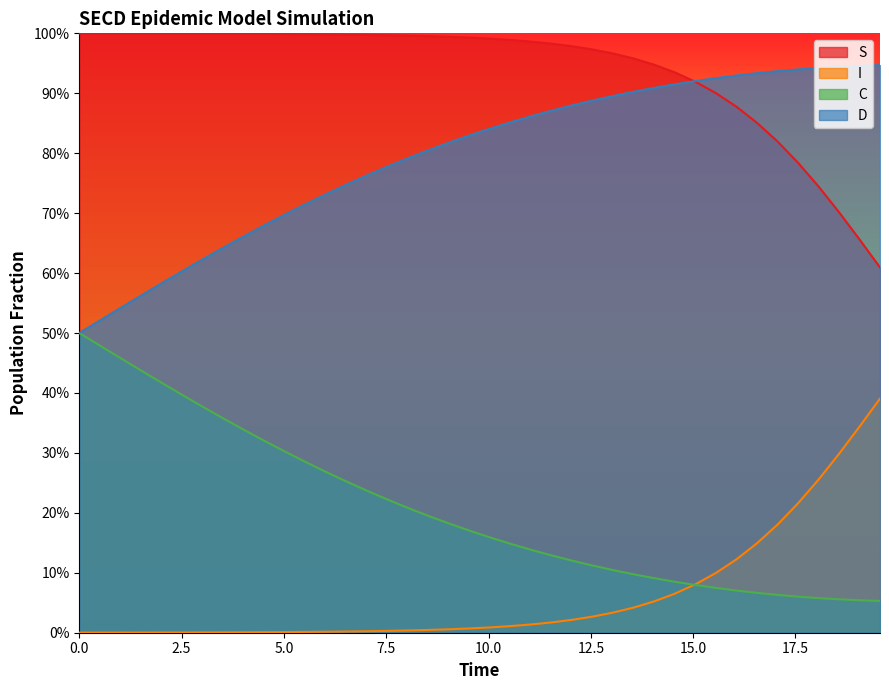

Rank the series by their maximum value, from lowest to highest.

I, C, D, S